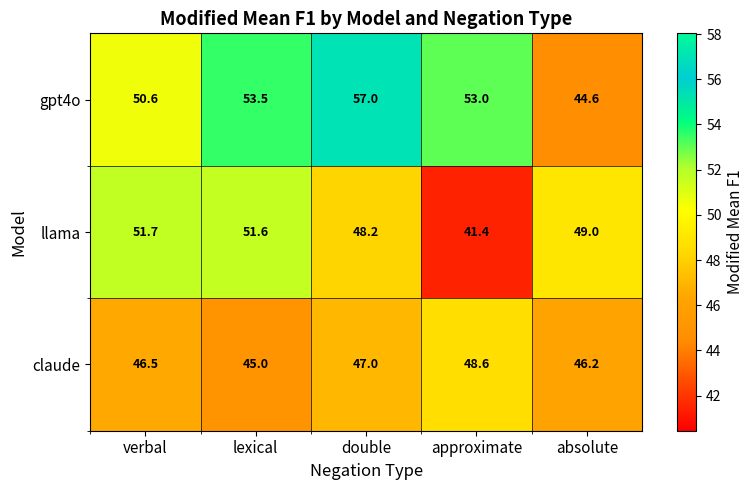

Rank the series by their maximum value, from highest to lowest.

gpt4o, llama, claude